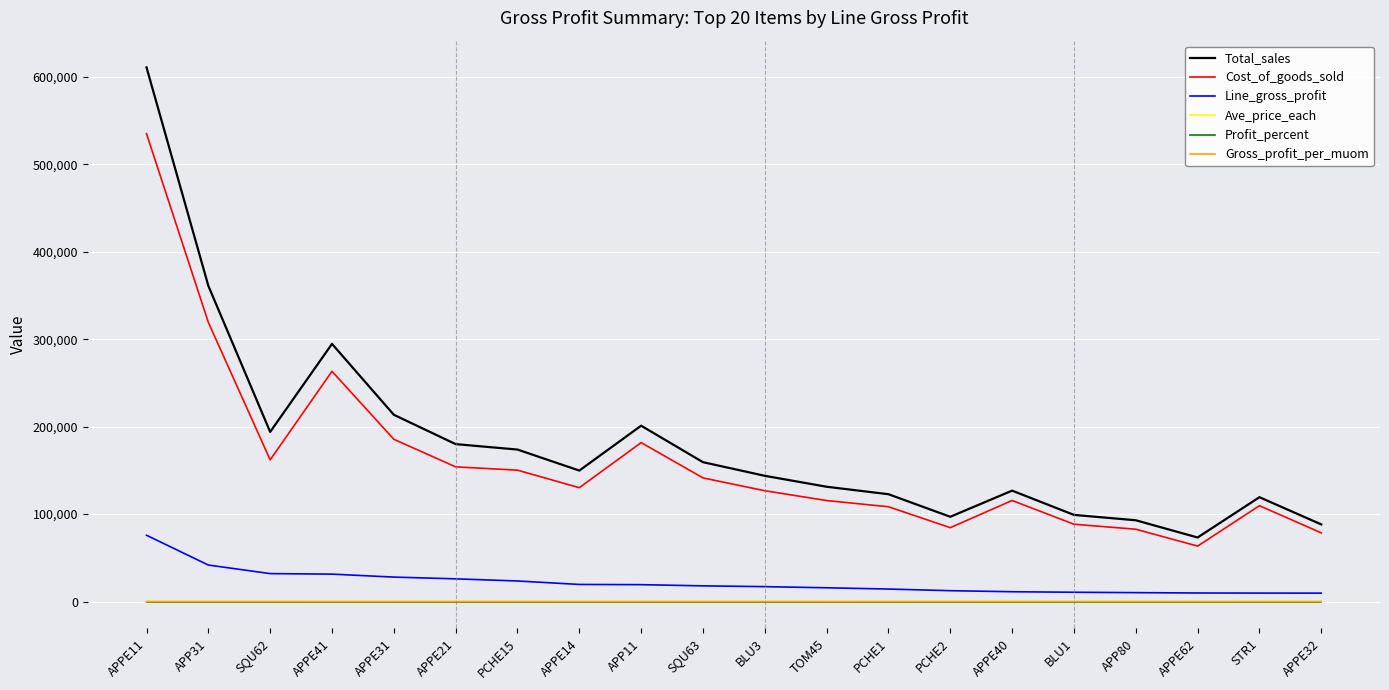

Which series has the largest range (max minus min)?

Total_sales